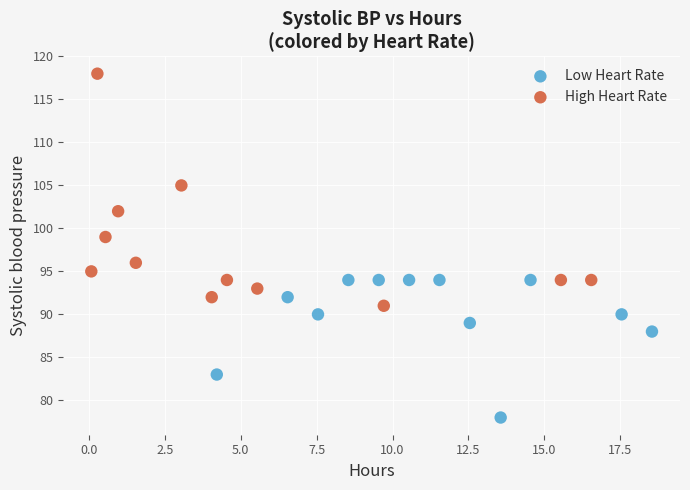

Which series has the largest Y range (max minus min)?

High Heart Rate